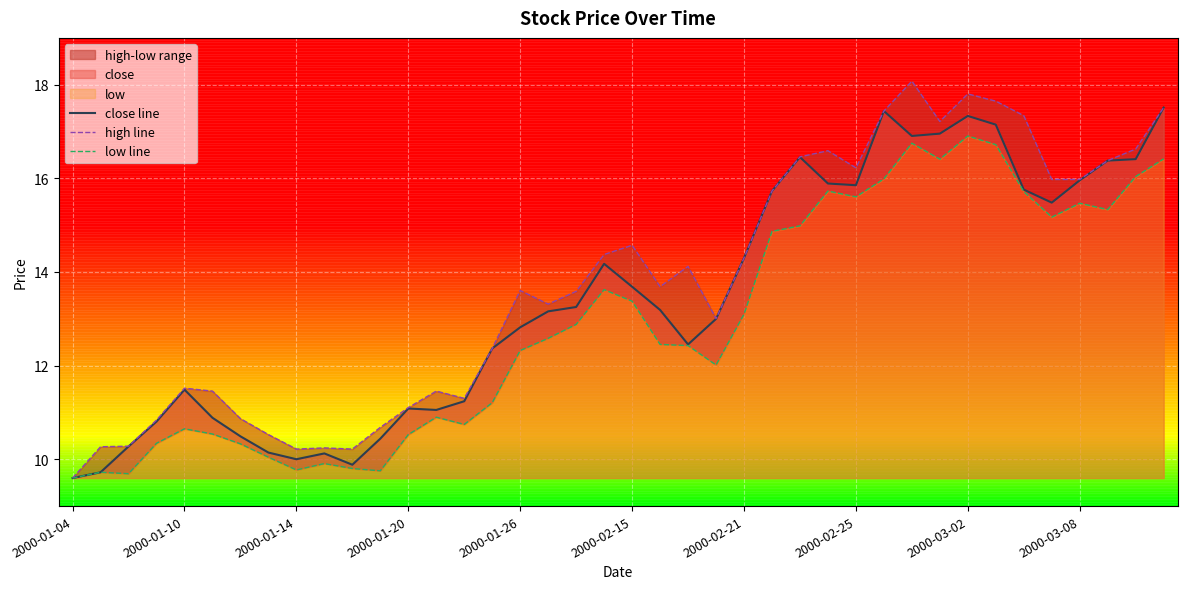

What is the minimum value for close line?

9.6